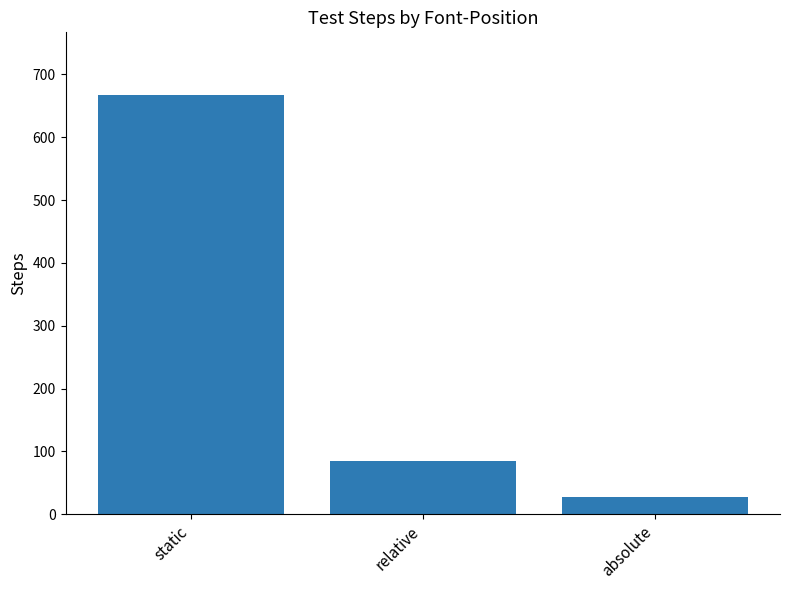

What is the value of the 1st bar from the left?

667